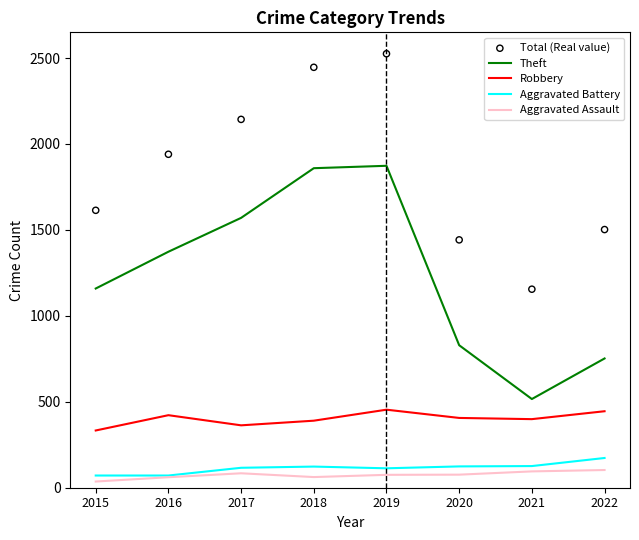

Which series has the largest total across all categories?

Total (Real value)